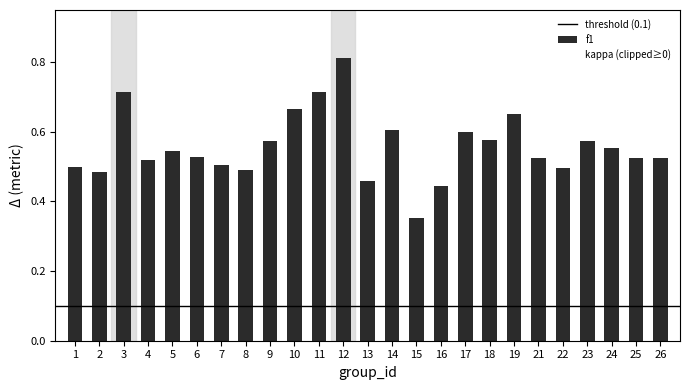

Which label corresponds to the largest value in the chart?

12